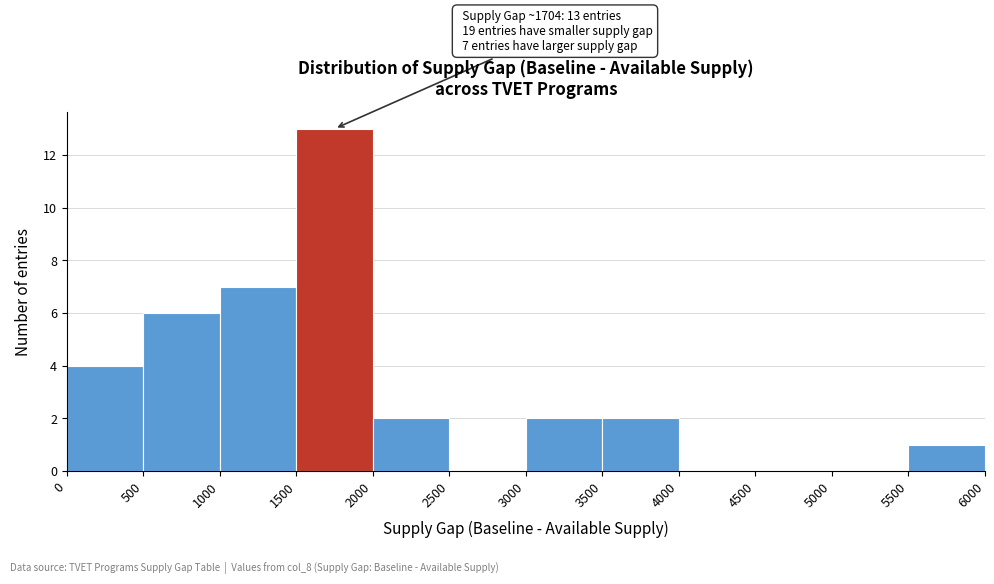

Which range on the x-axis has the tallest bar?

1500 to 2000